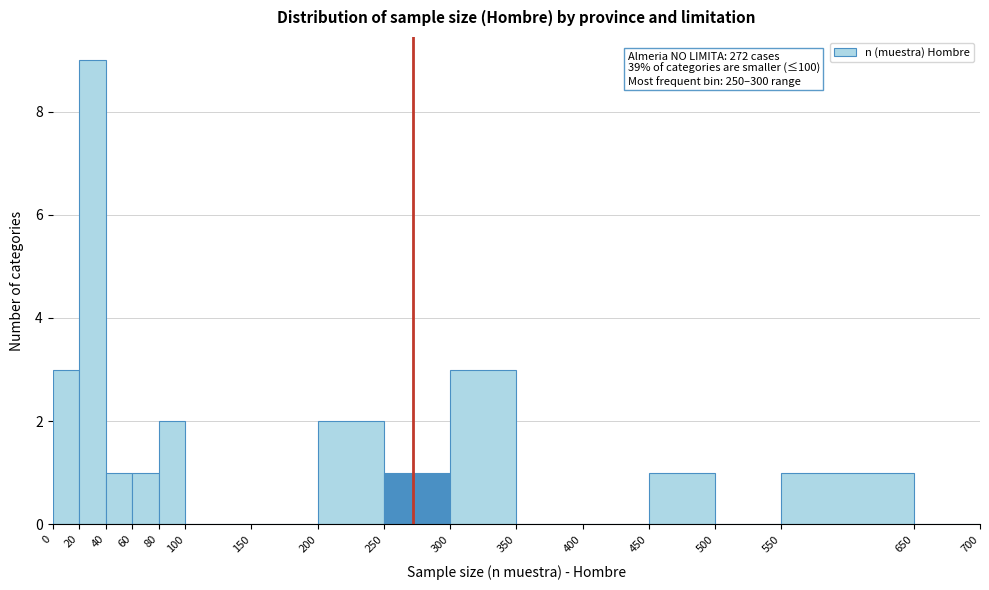

Which range on the x-axis has the tallest bar?

20 to 40